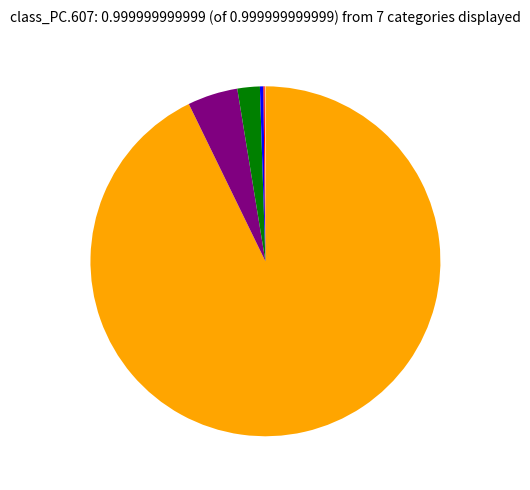

Does any single category account for the majority?

Yes